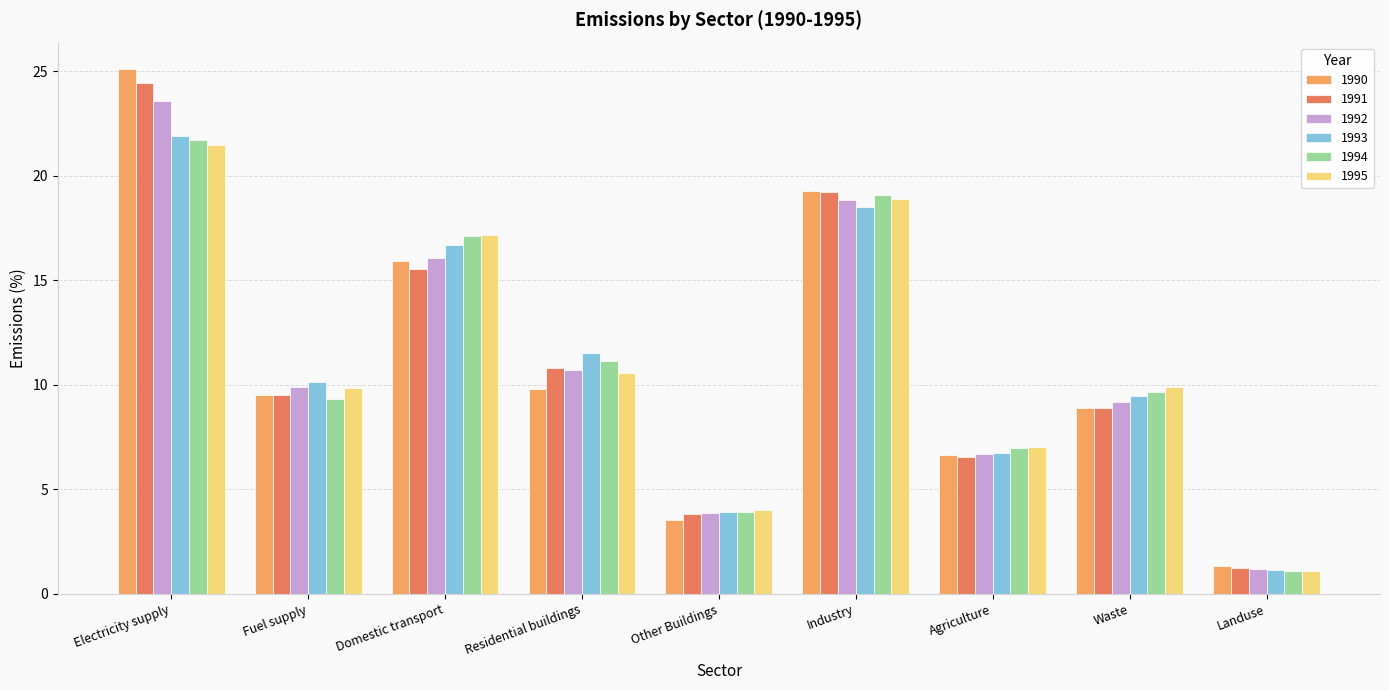

What is the sum of all 1992 values?

100.0